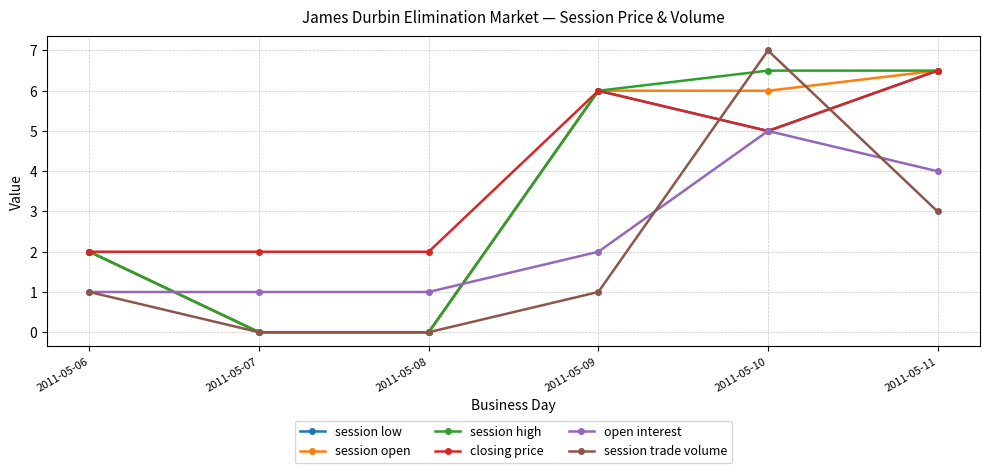

Between which two adjacent categories do session high and open interest first intersect?

2011-05-06 and 2011-05-07